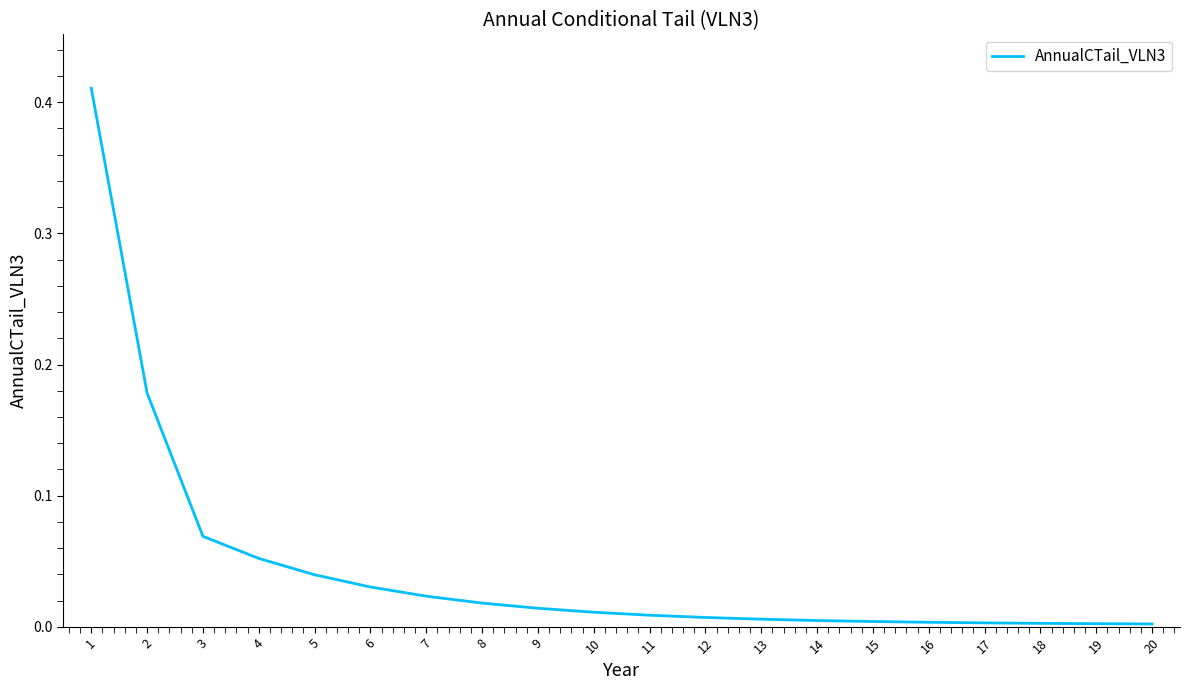

Which category has the highest value across all series?

1